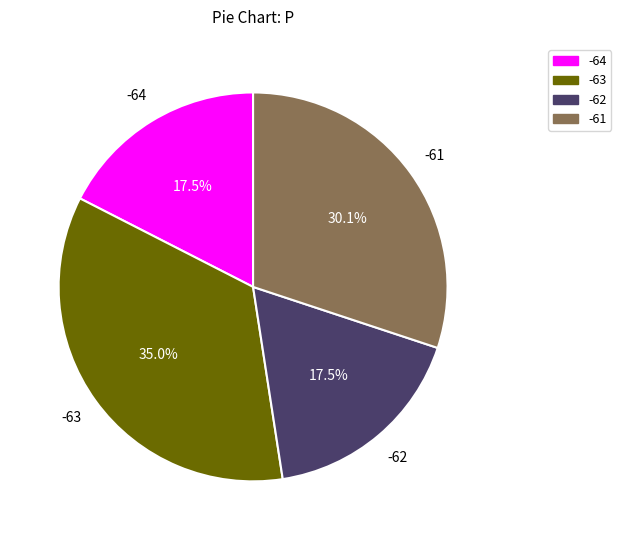

To the nearest percent, what is the combined percentage of -64 and -63?

52%